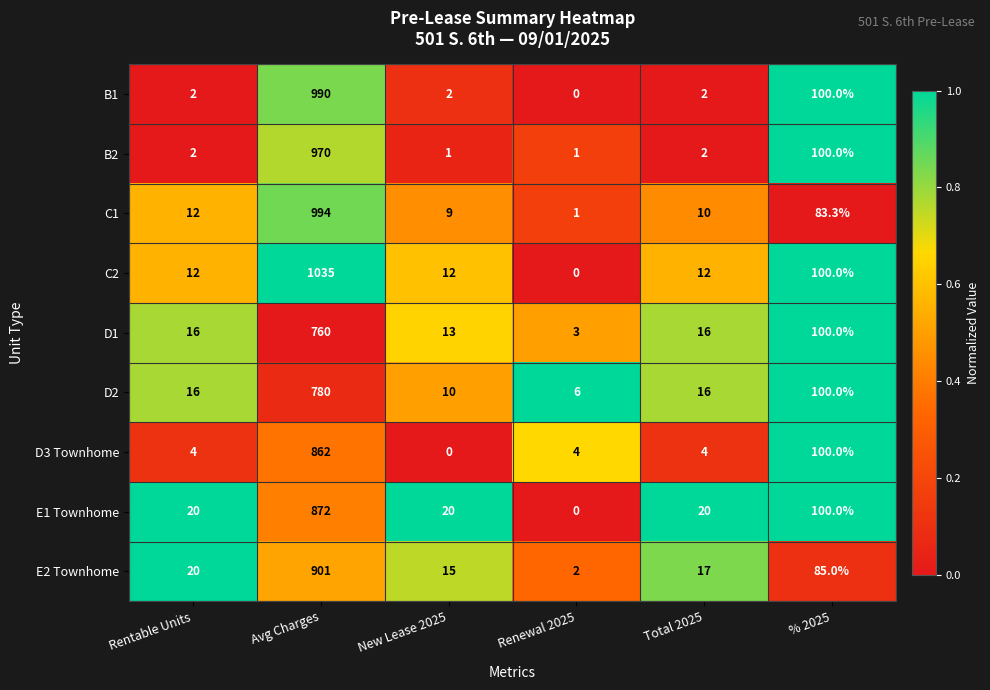

What is the sum of all D2 values?

928.0